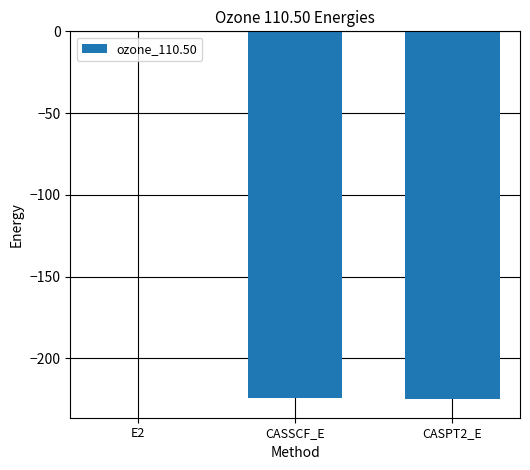

Which label corresponds to the largest value in the chart?

E2